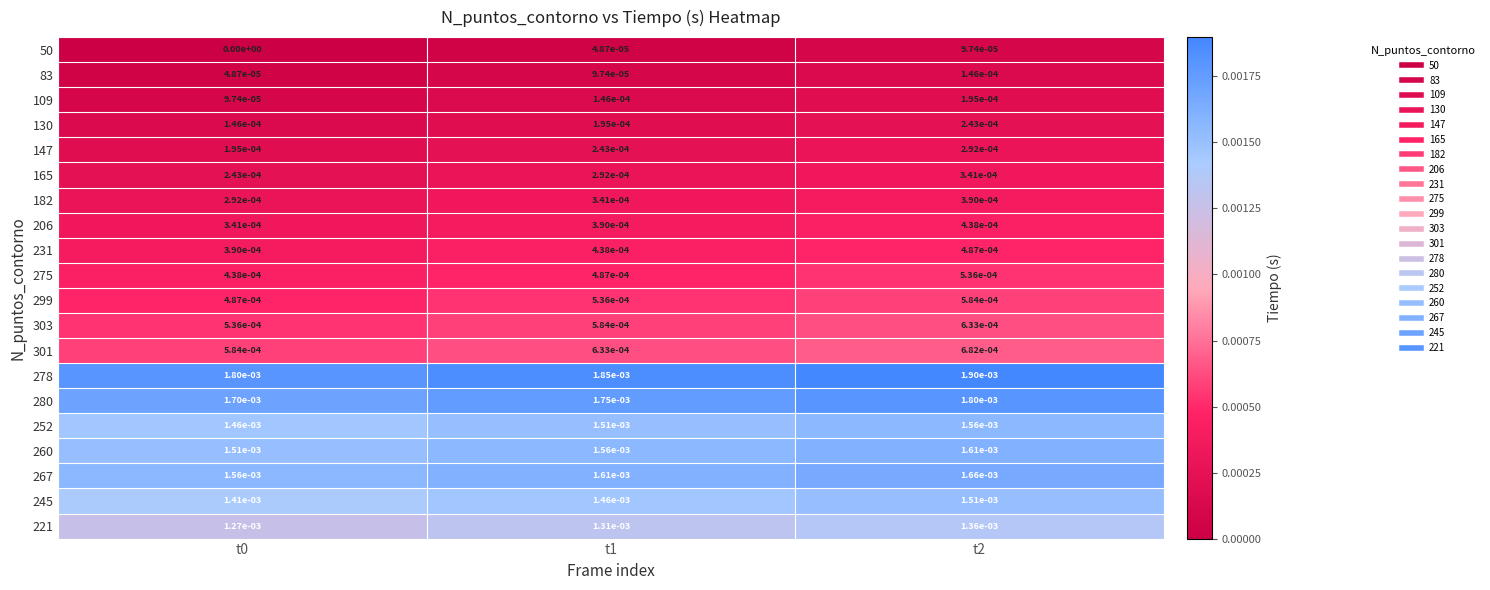

The 182 series shows 0.0 at t2. True or false?

True